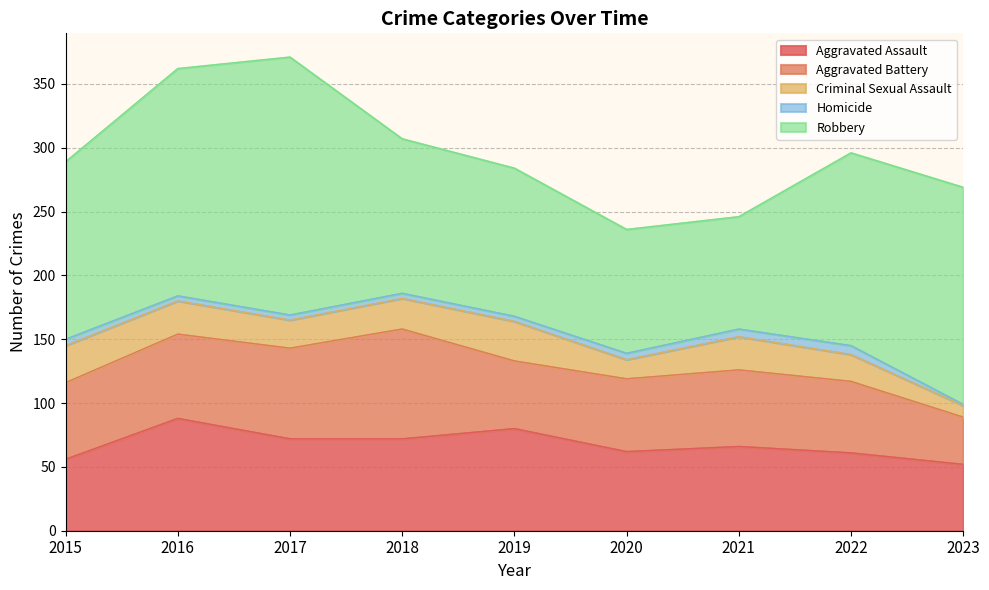

What is the value of the Homicide point at the 6th from the left?

5